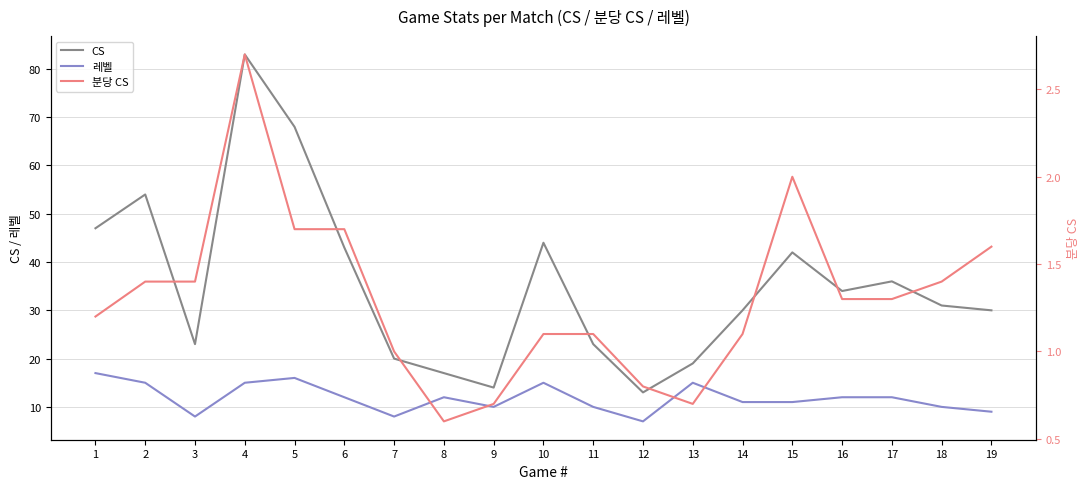

At which label does 분당 CS first exceed 1?

1